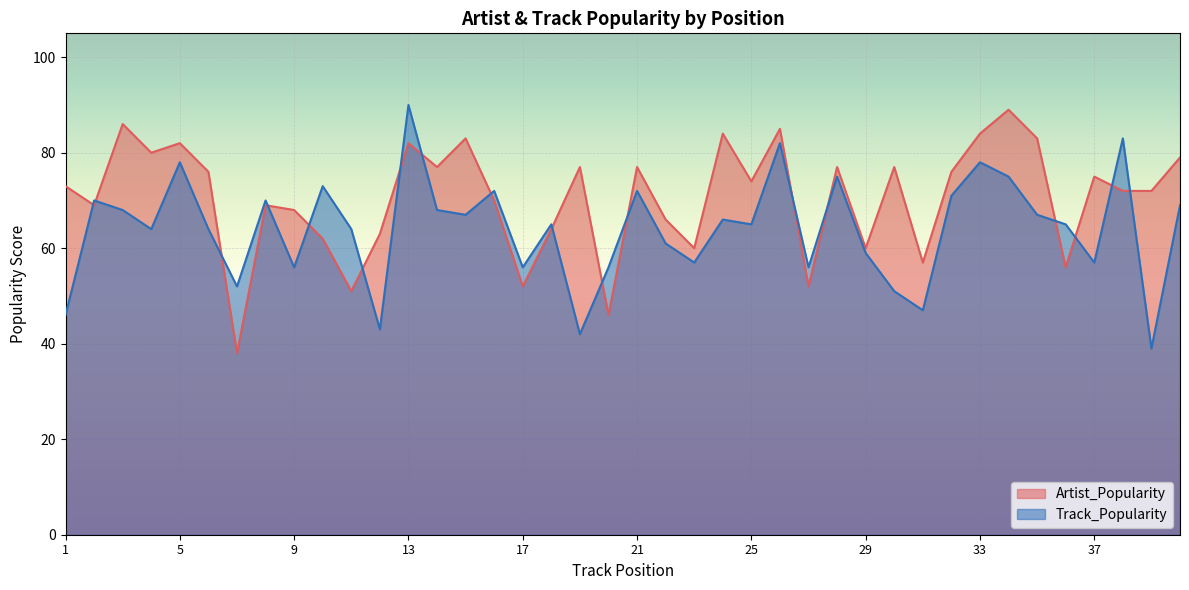

What is the value of the Artist_Popularity point at the 12th from the left?

63